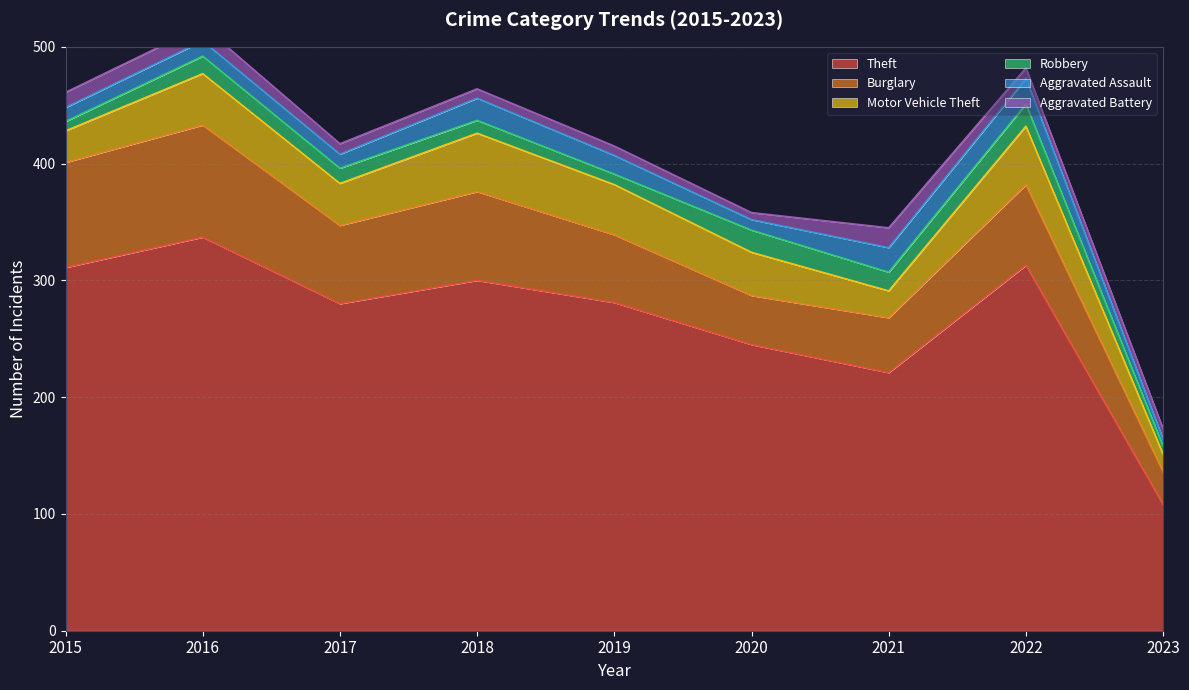

Is the value of Robbery at 2023 greater than the value of Motor Vehicle Theft at 2020?

No